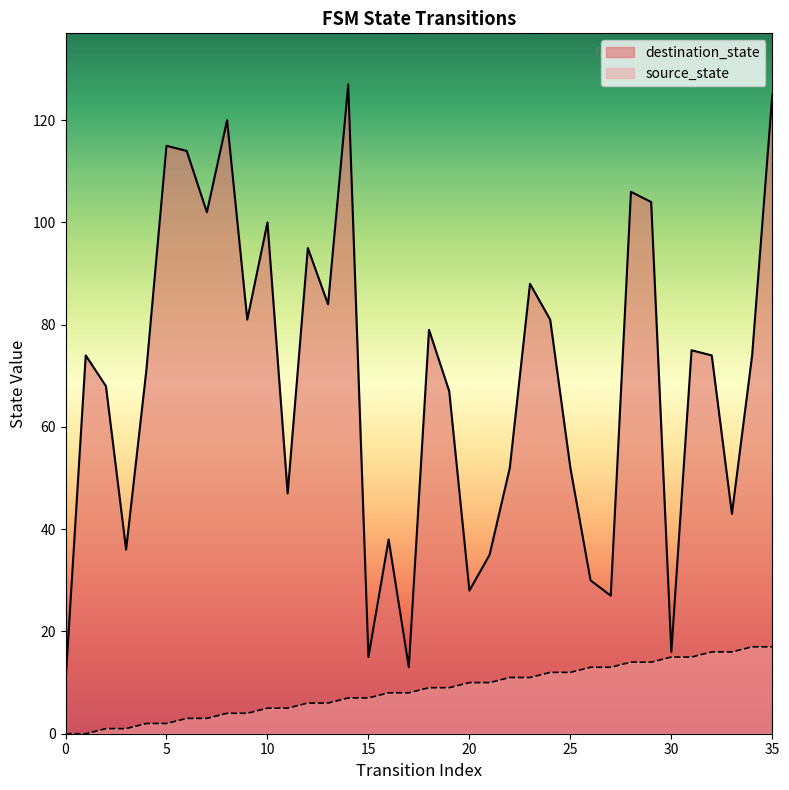

Rank the series at 10 from lowest to highest value.

source_state, destination_state